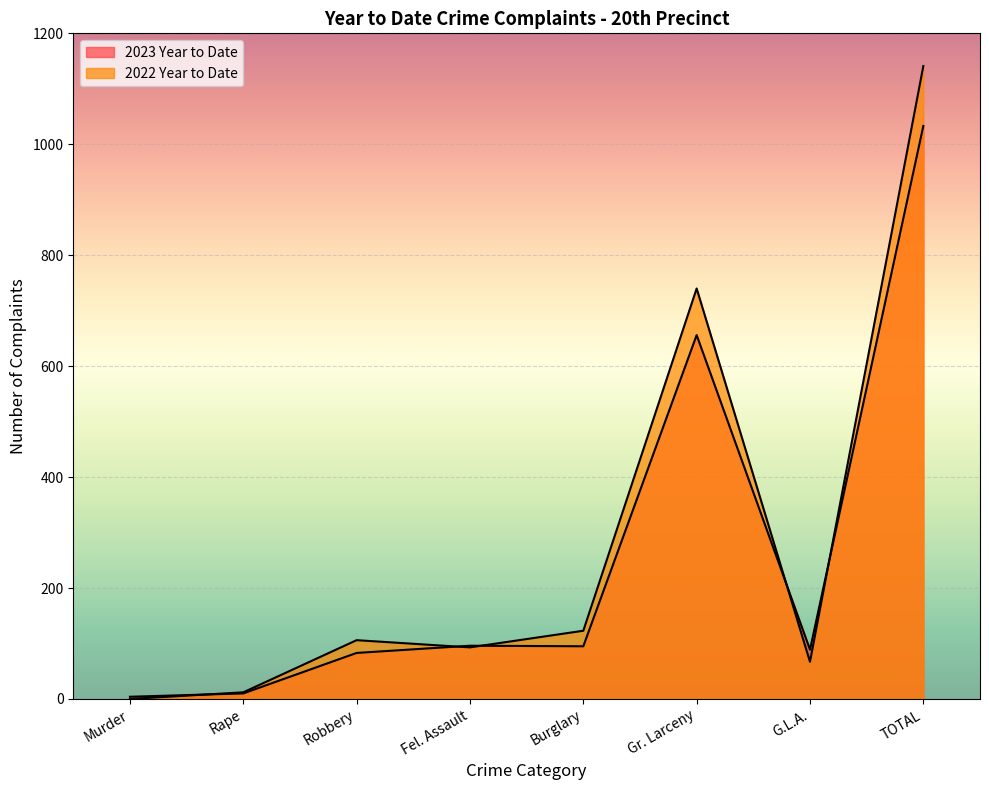

What position from the left is Robbery?

3